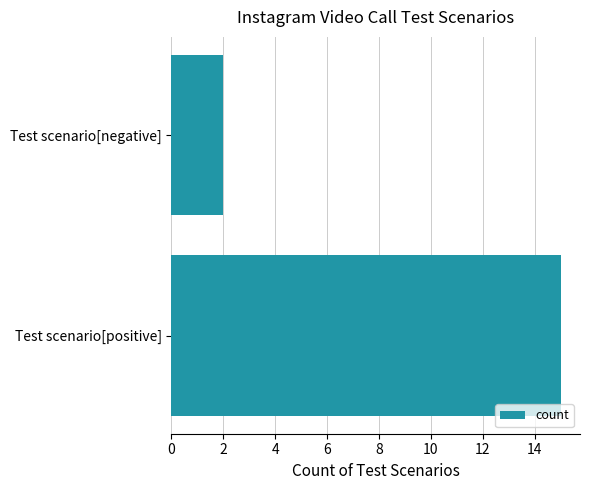

What is the smallest value displayed?

2